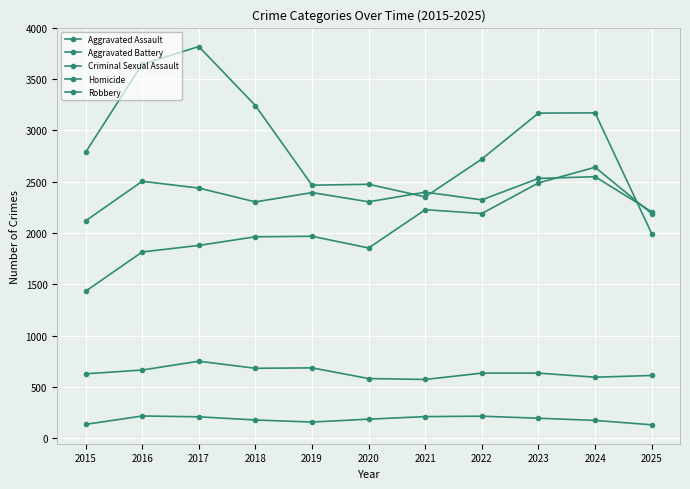

True or false: Aggravated Battery and Criminal Sexual Assault intersect in this chart.

False